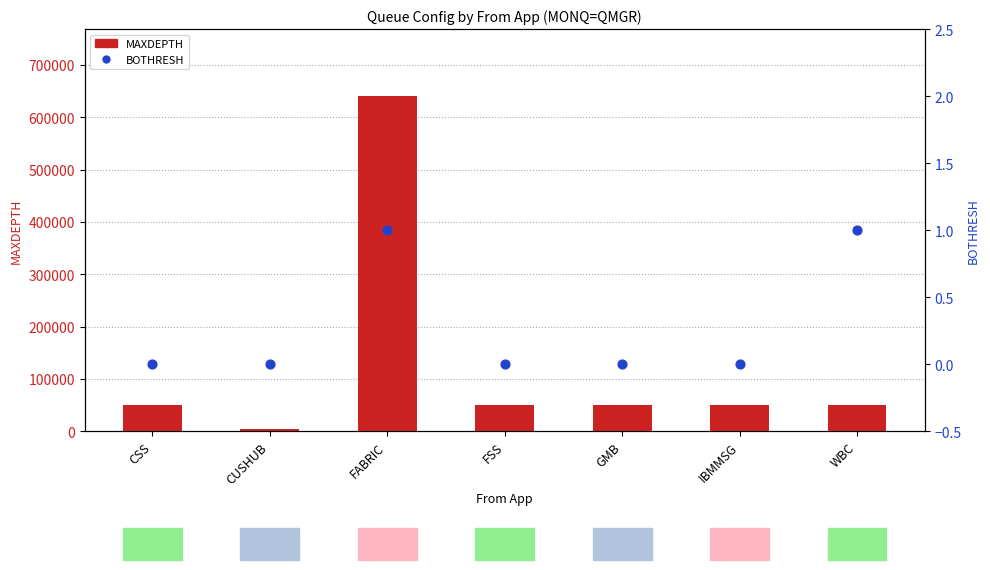

Which series contains the highest Y value?

MAXDEPTH